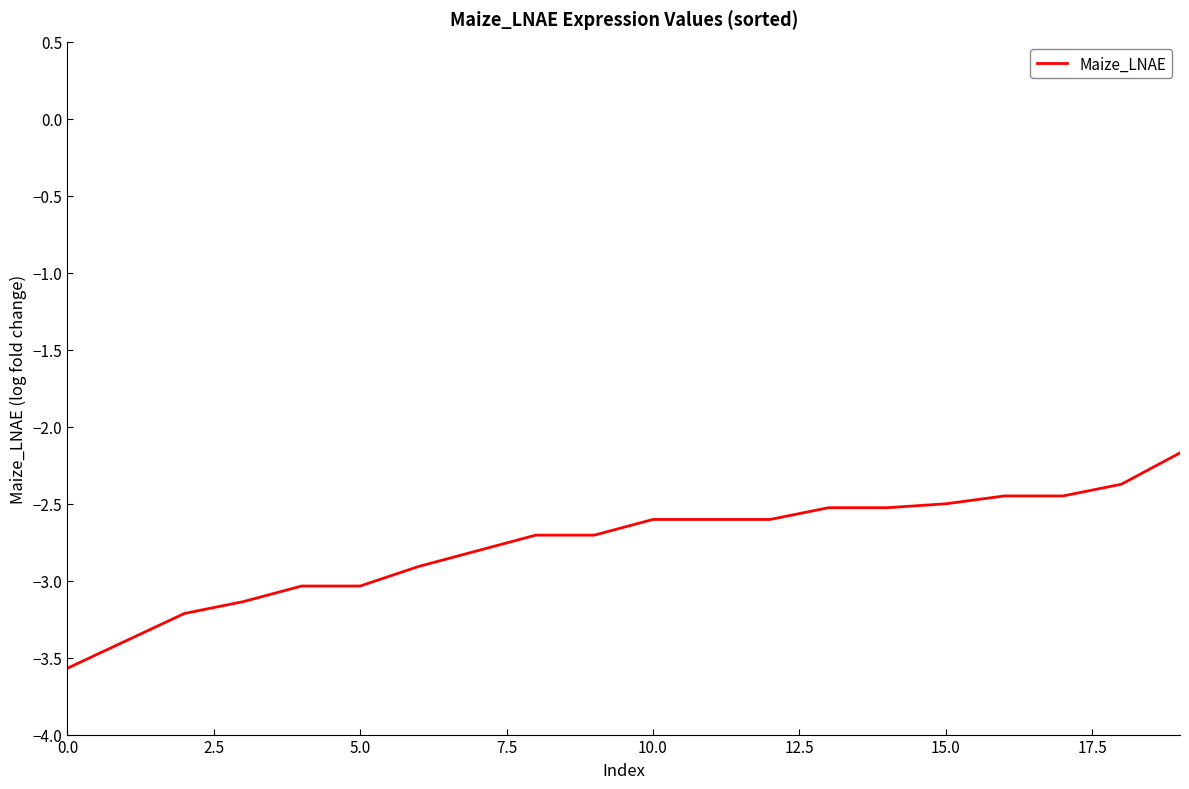

What is the maximum value shown in the chart?

-2.2